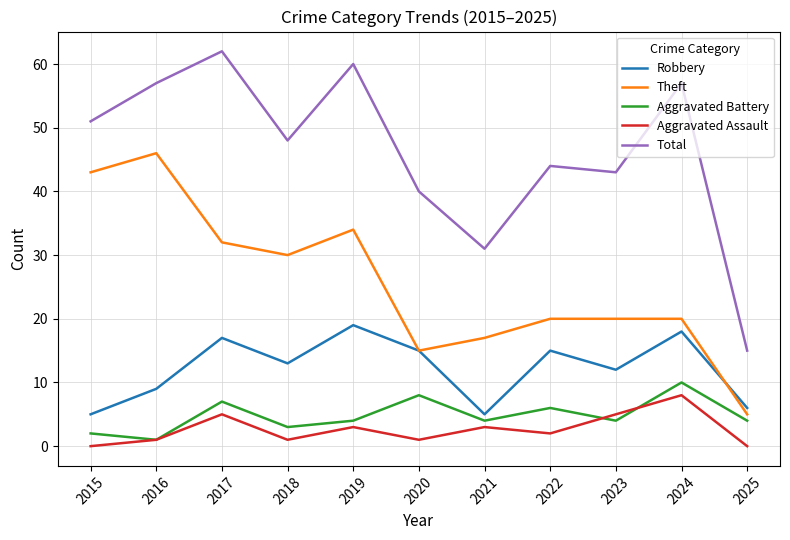

The Total series shows 44 at 2022. True or false?

True